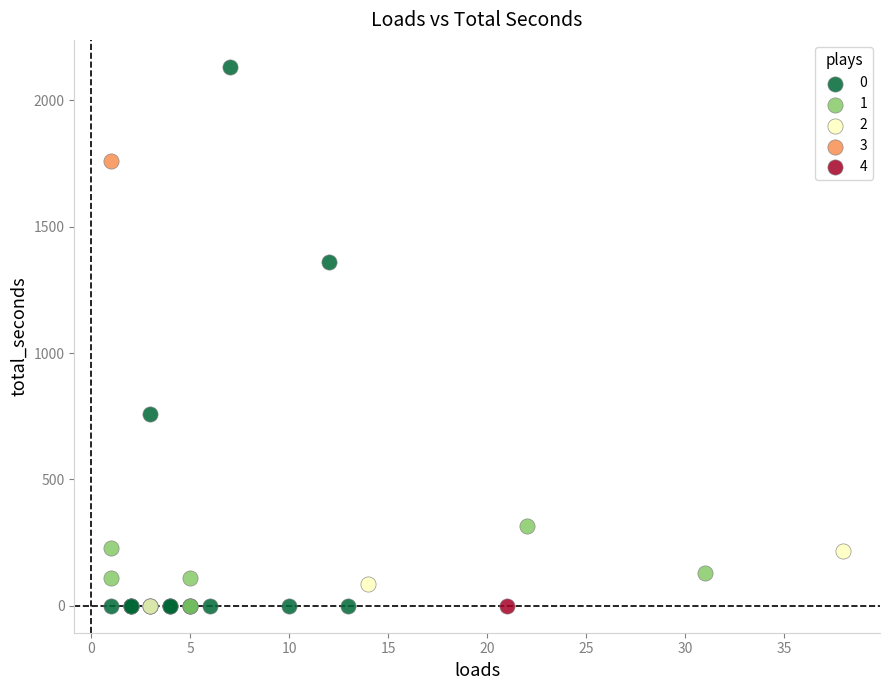

Which series reaches the maximum Y coordinate?

0